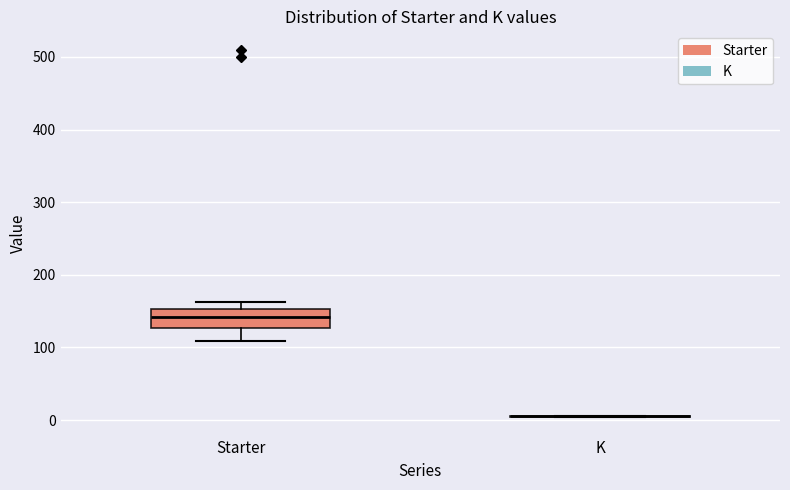

Reading left to right, read every box against the y-axis: the position of its median line, the range the box covers, and the ends of its whiskers. The values are not printed on the chart, so give them approximately, as read against the axis.

Starter: median 140, box 130 to 150, whiskers 110 to 160
K: box collapsed to a line at 10, whiskers 0 to 10